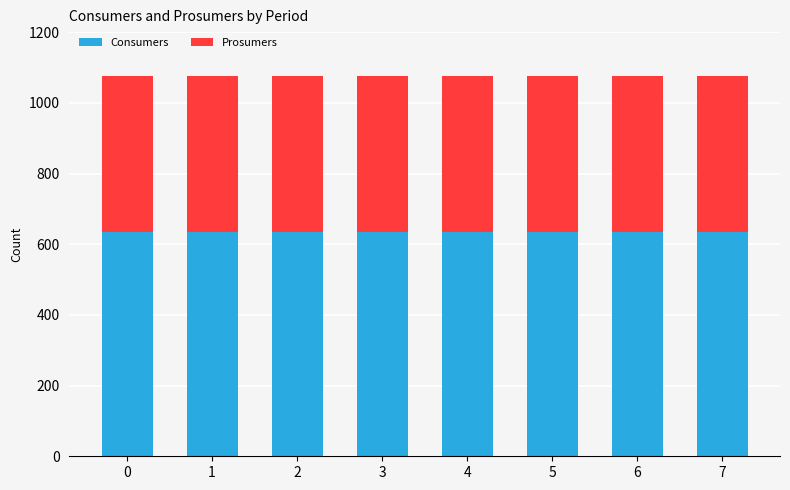

What is the average value of the Consumers series?

635